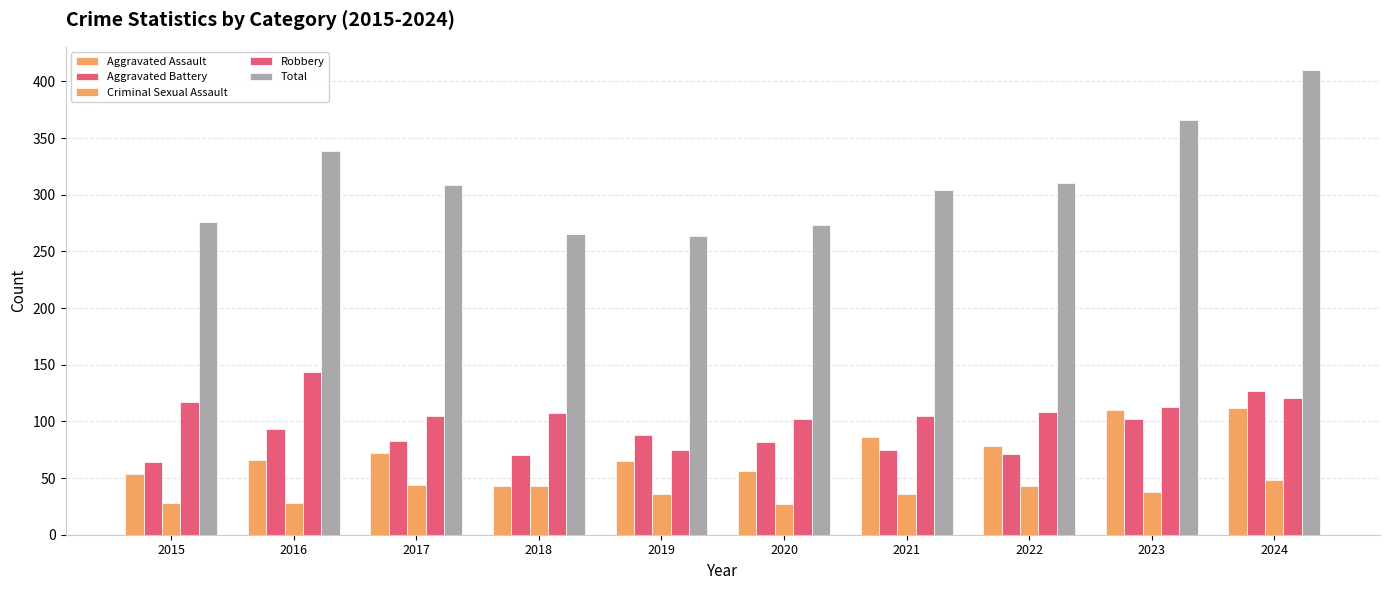

Which series has the widest spread of values?

Total